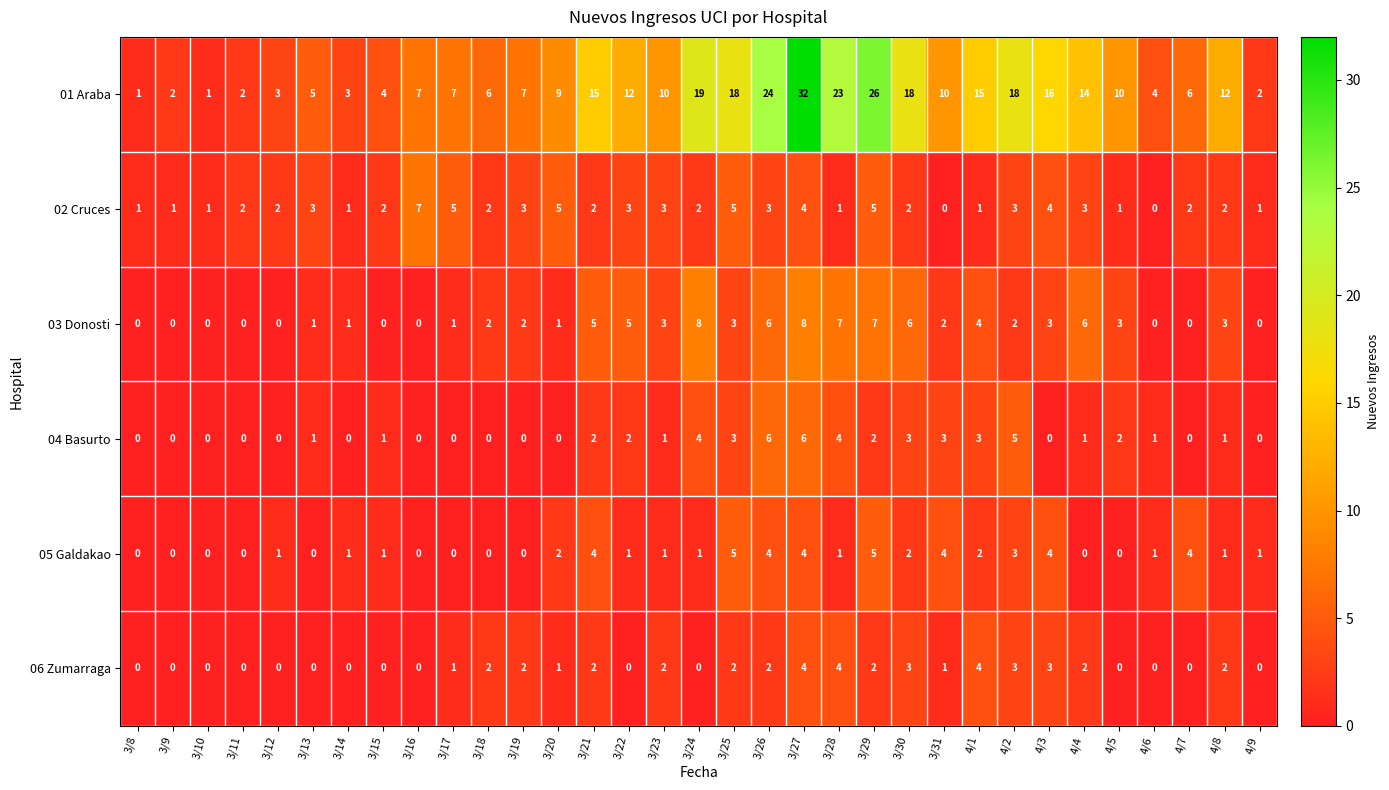

Which category has the highest value across all series?

3/27